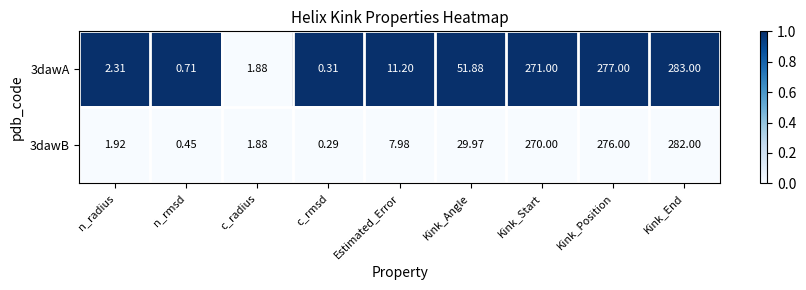

Which category has the lowest value across all series?

c_rmsd